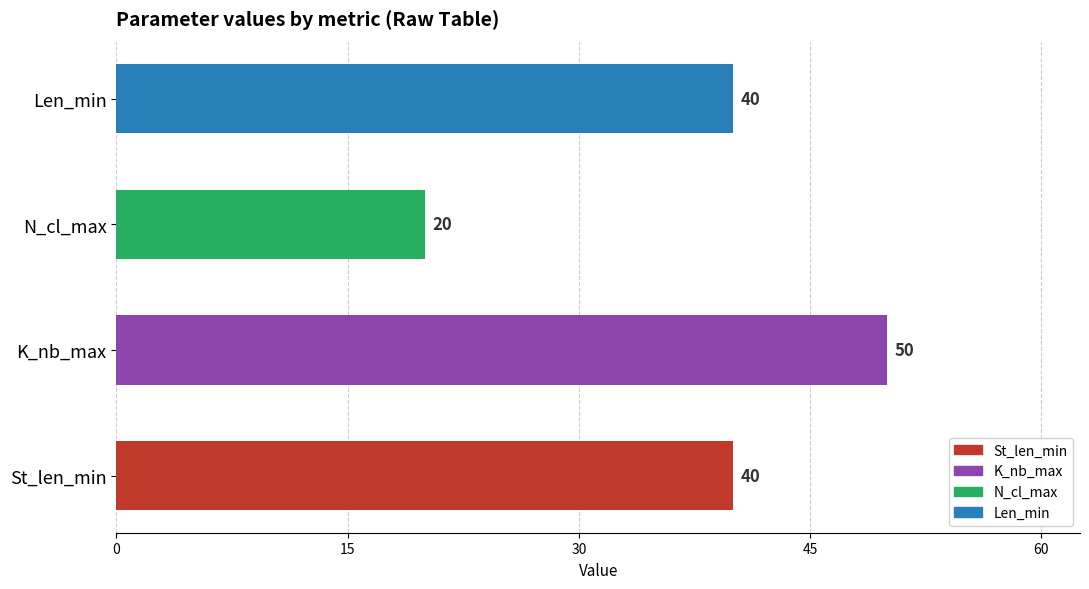

Reading top to bottom, what are all the values shown in this chart?

40	20	50	40